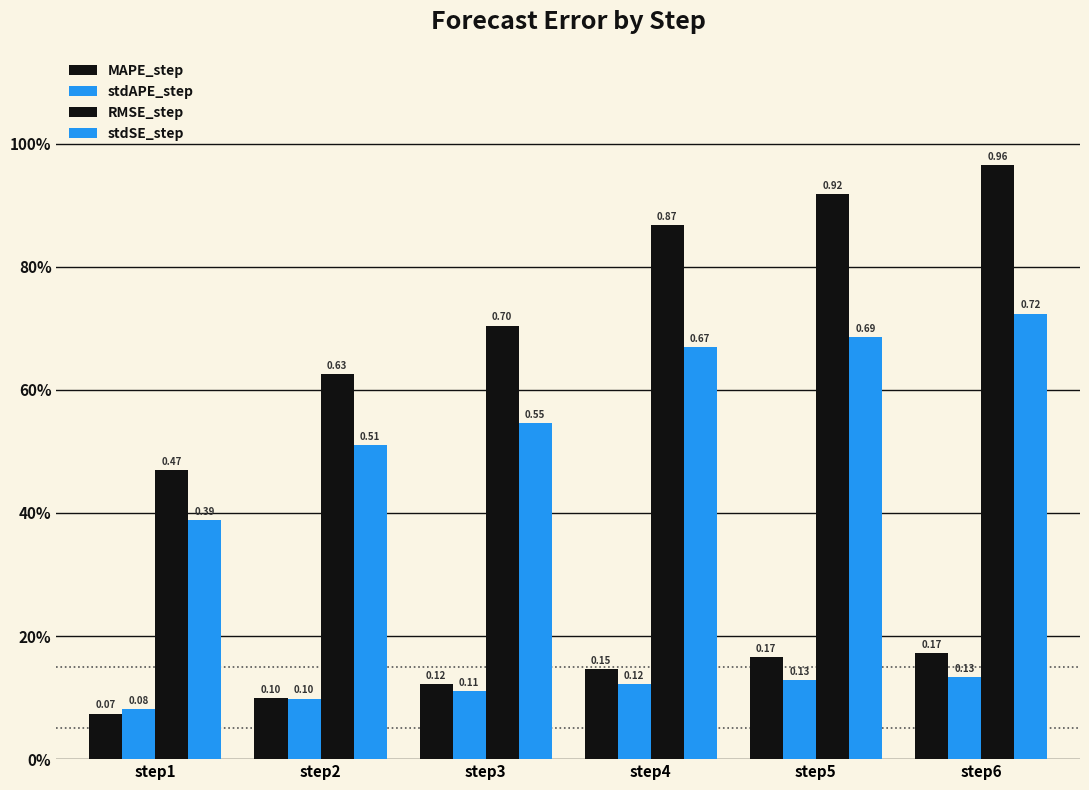

Are the bars horizontal?

No